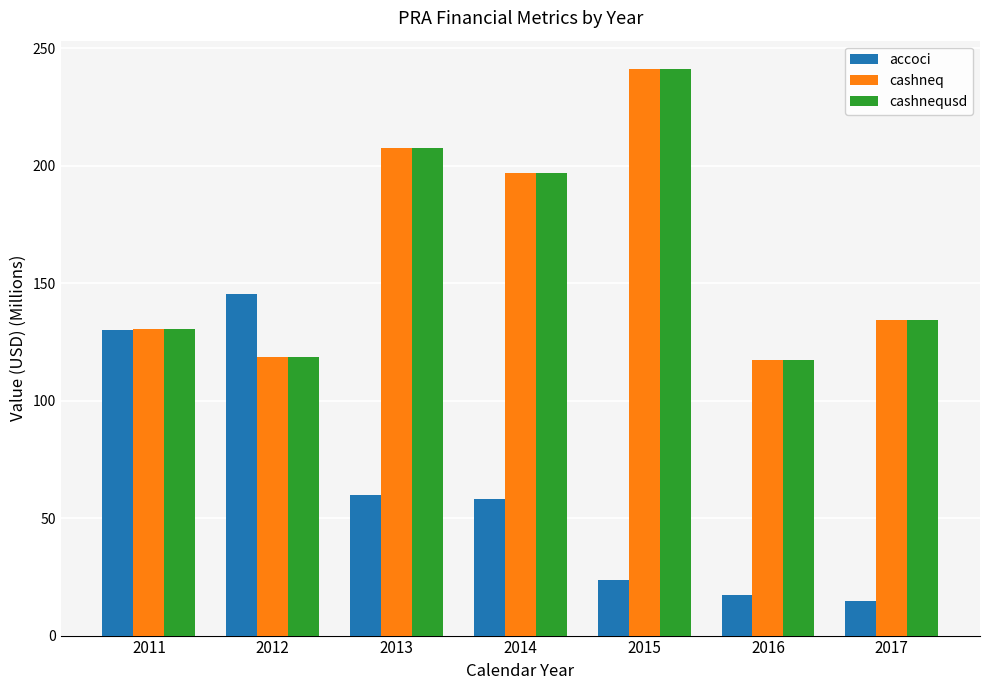

How many bars are there in each group?

3